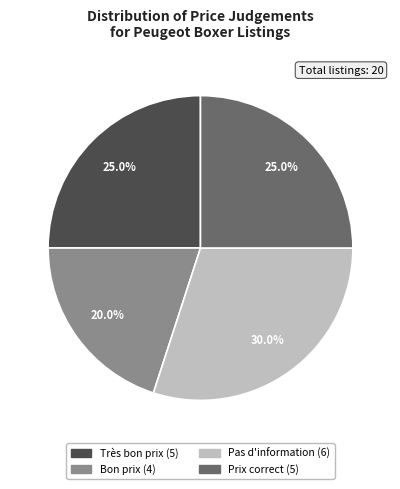

What percentage is NOT represented by Très bon prix?

75.0%